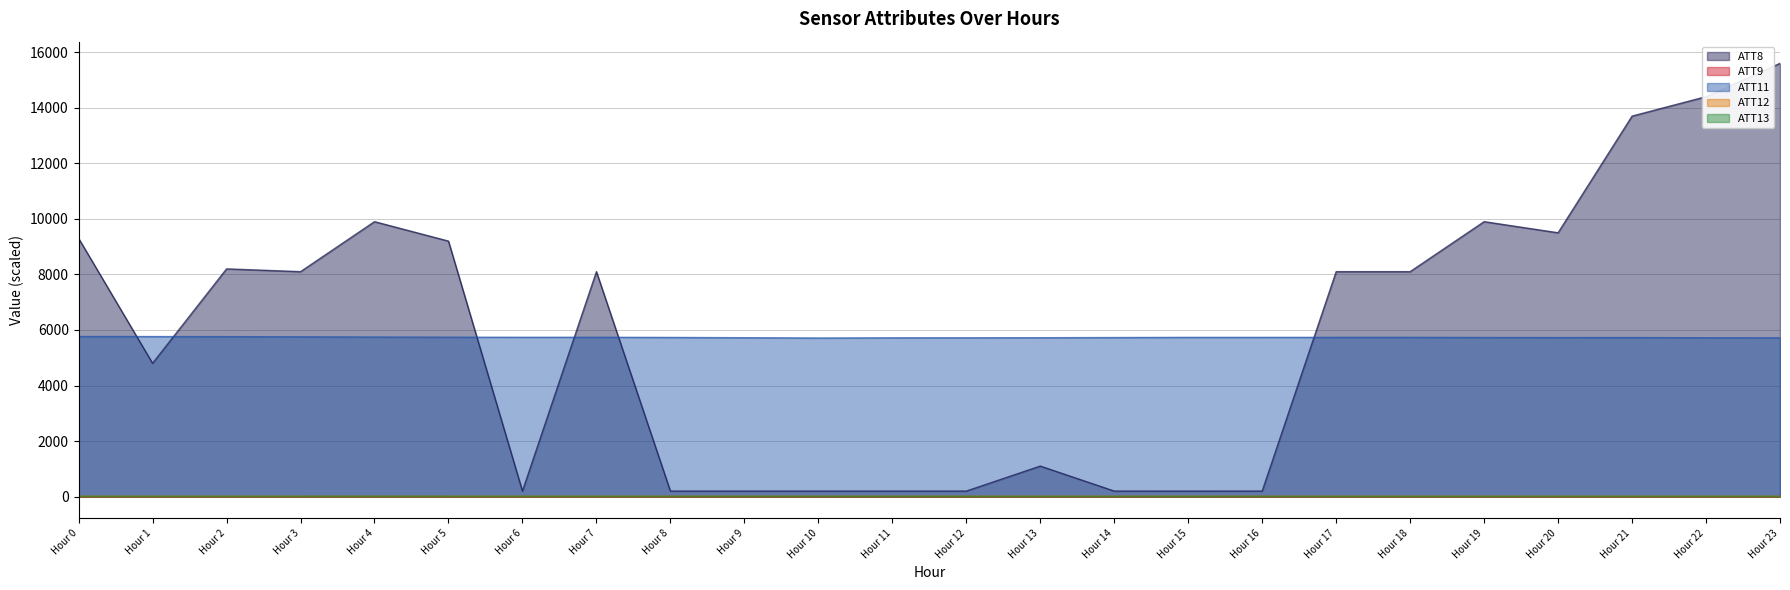

True or false: ATT11 and ATT13 intersect in this chart.

False